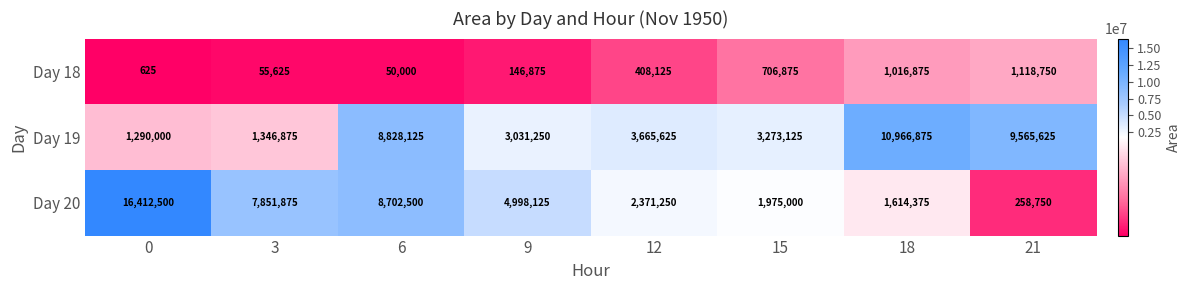

At how many categories does at least one series exceed 4464237?

6